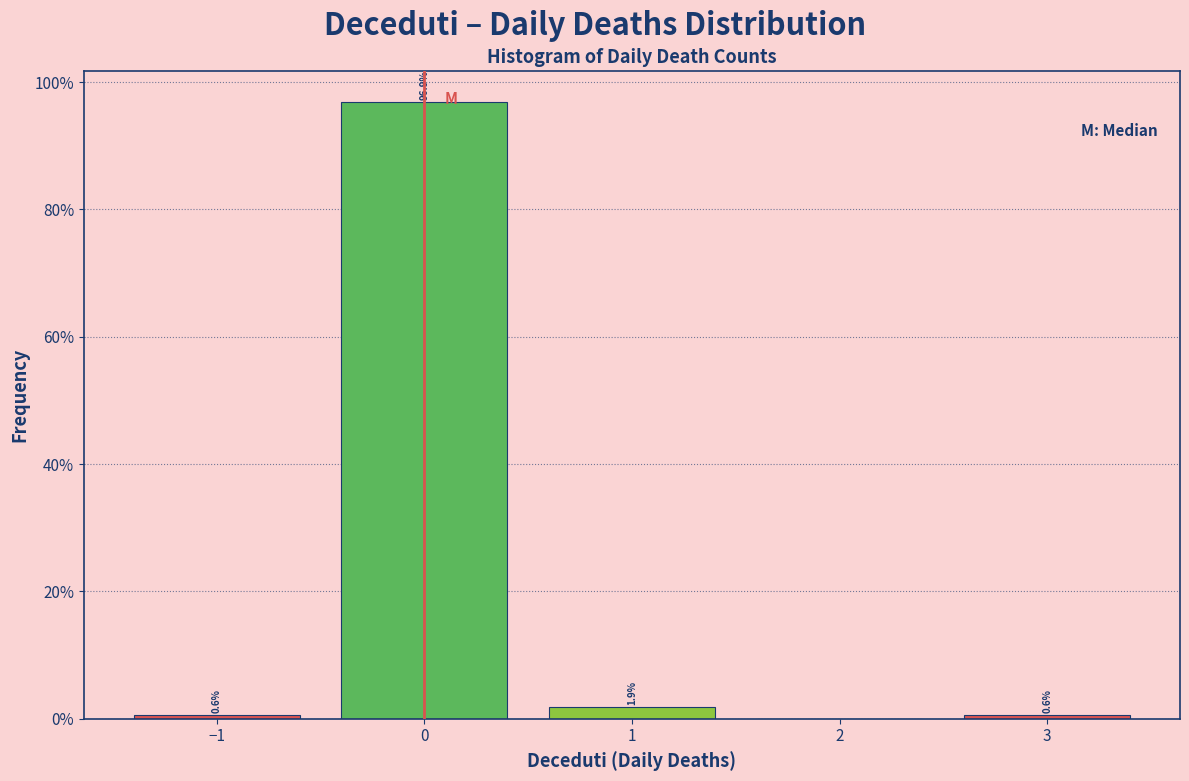

Which range on the x-axis has the tallest bar?

-0.5 to 0.5